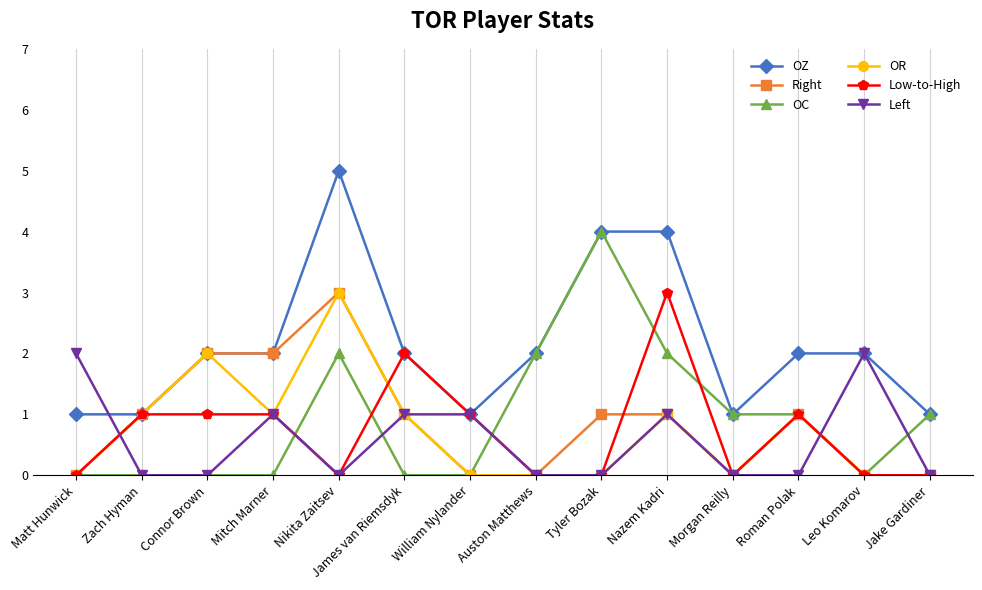

Where is the first local maximum for OR?

Connor Brown